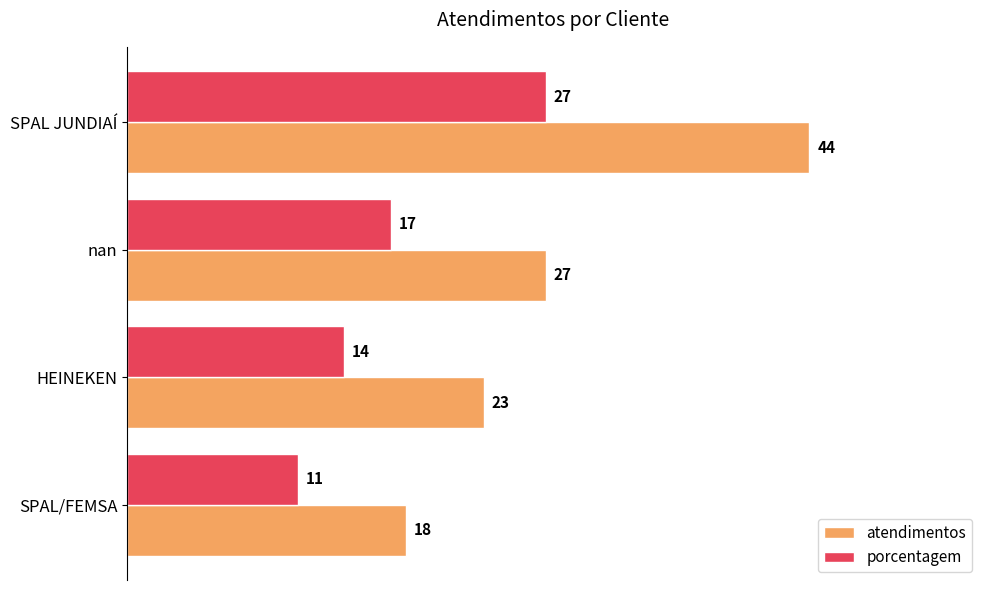

What is the difference between the maximum and minimum values in the porcentagem series?

16